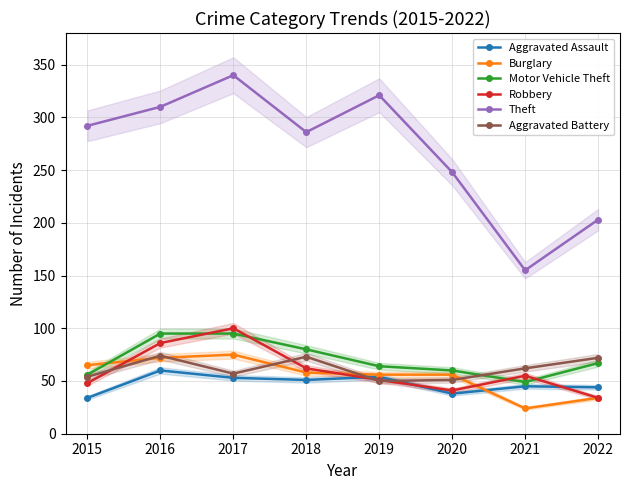

Reading left to right, transcribe all the data shown in this chart.

Aggravated Assault: 34	60	53	51	54	38	45	44
Burglary: 65	72	75	58	56	56	24	34
Motor Vehicle Theft: 56	95	95	80	64	60	49	67
Robbery: 48	86	100	62	51	41	55	34
Theft: 292	310	340	286	321	248	155	203
Aggravated Battery: 54	74	57	73	50	51	62	72